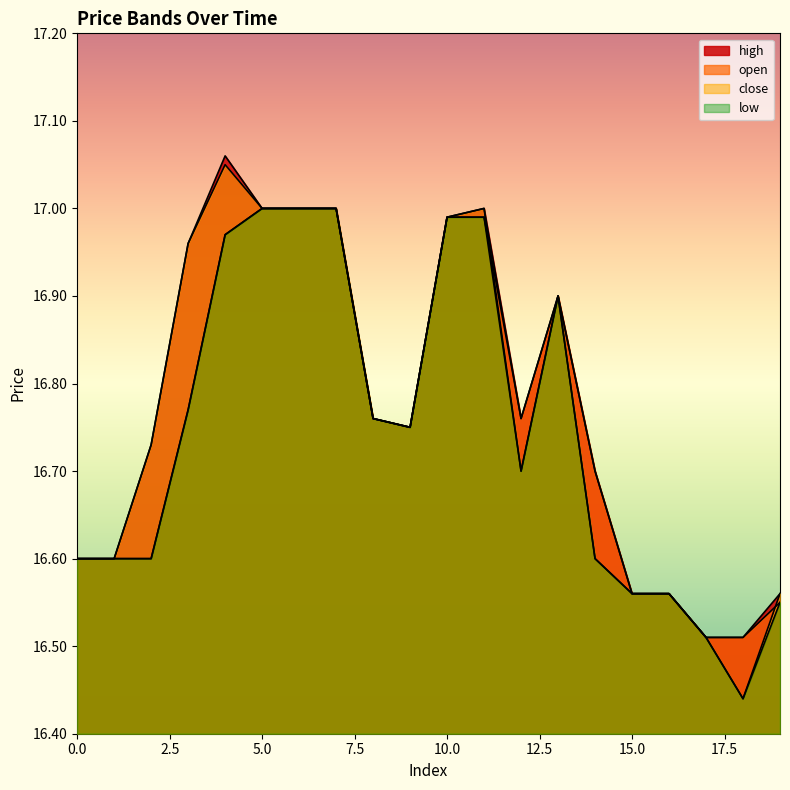

What is the total value across all series at 2?

66.7